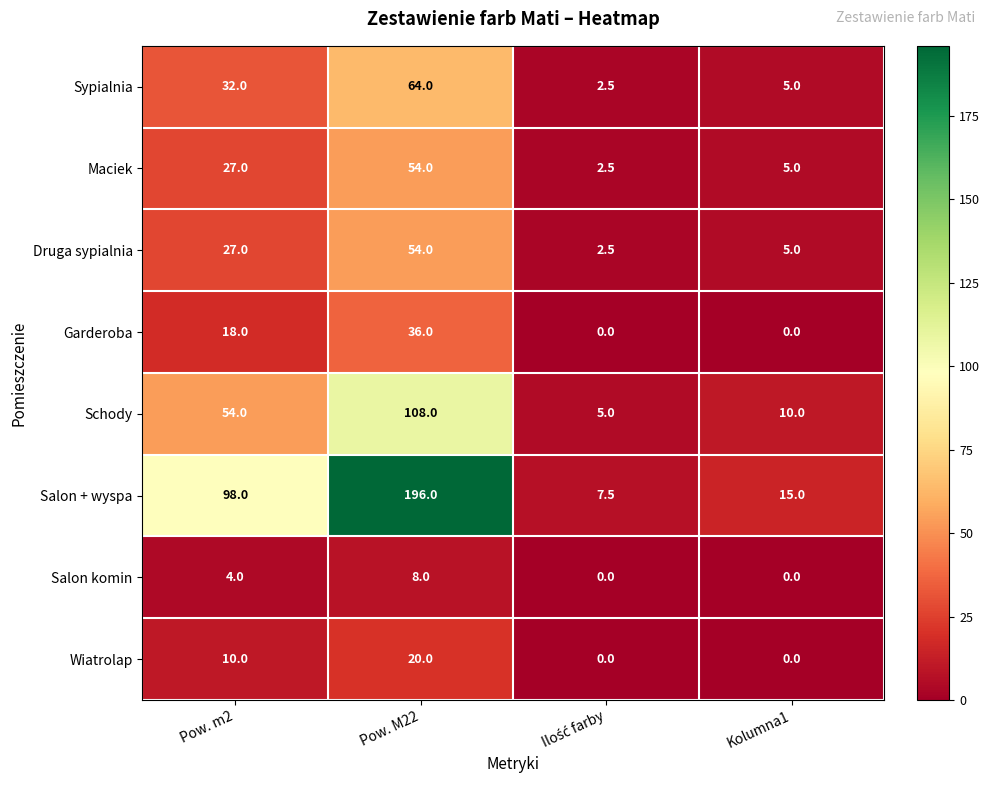

What is the sum of the Garderoba values at Pow. m2 and Kolumna1?

18.0